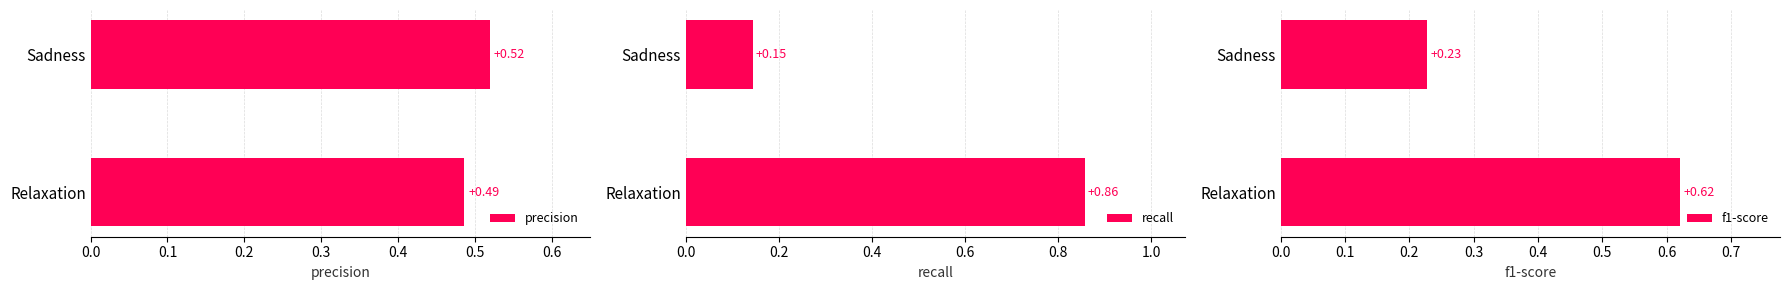

At which label is precision closest to 0?

Relaxation